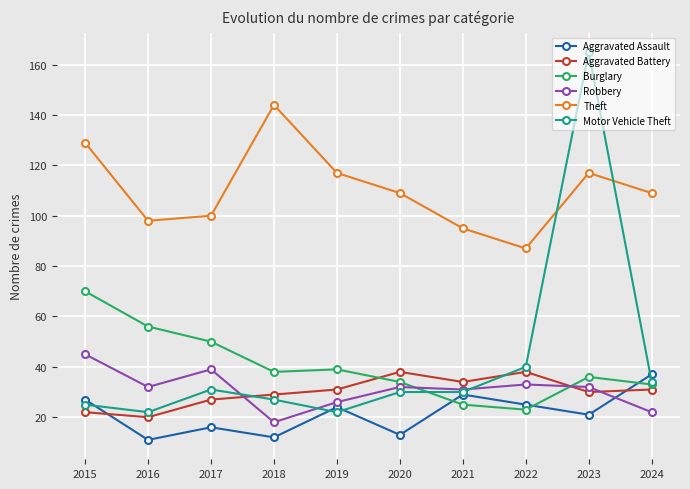

What is the approximate value of Aggravated Battery at 2015?

22